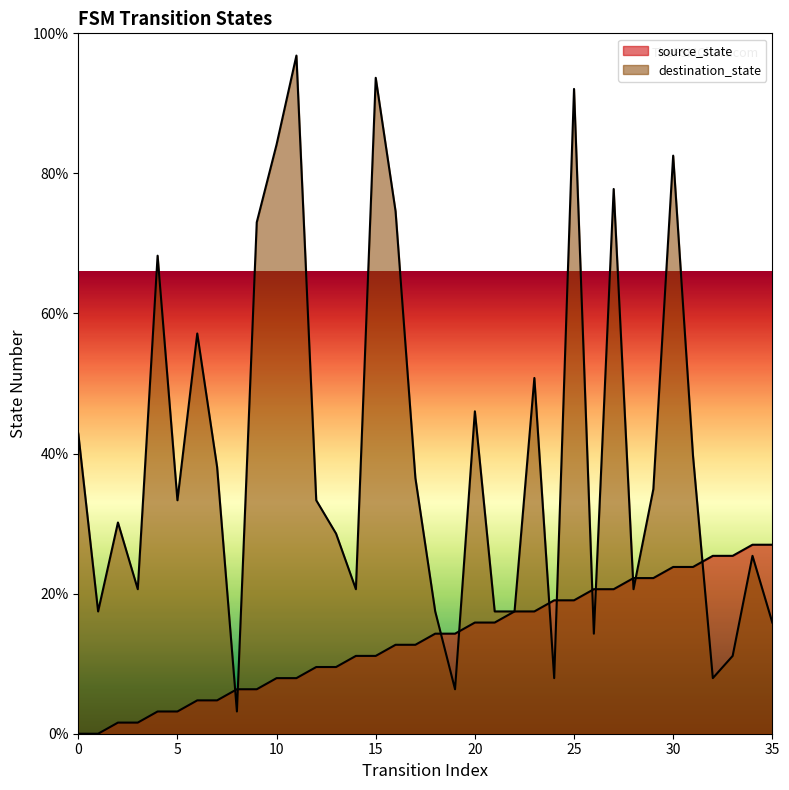

True or false: destination_state has more than 0 points higher than both neighbors.

True